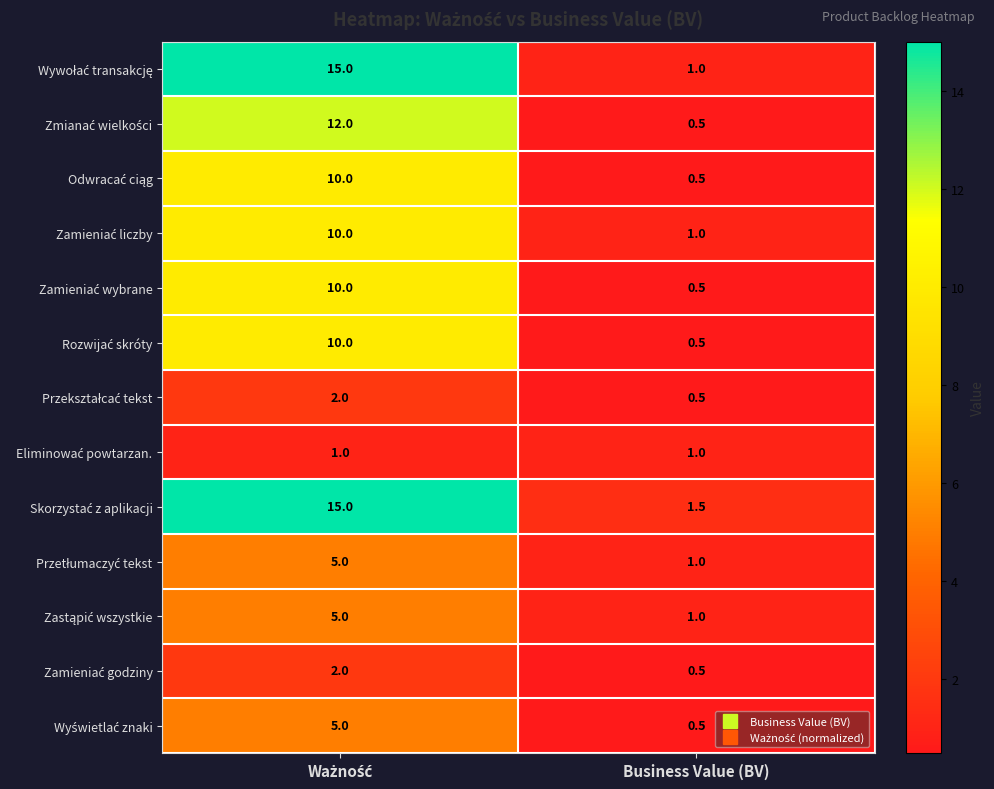

What is the minimum value shown in the chart?

0.5